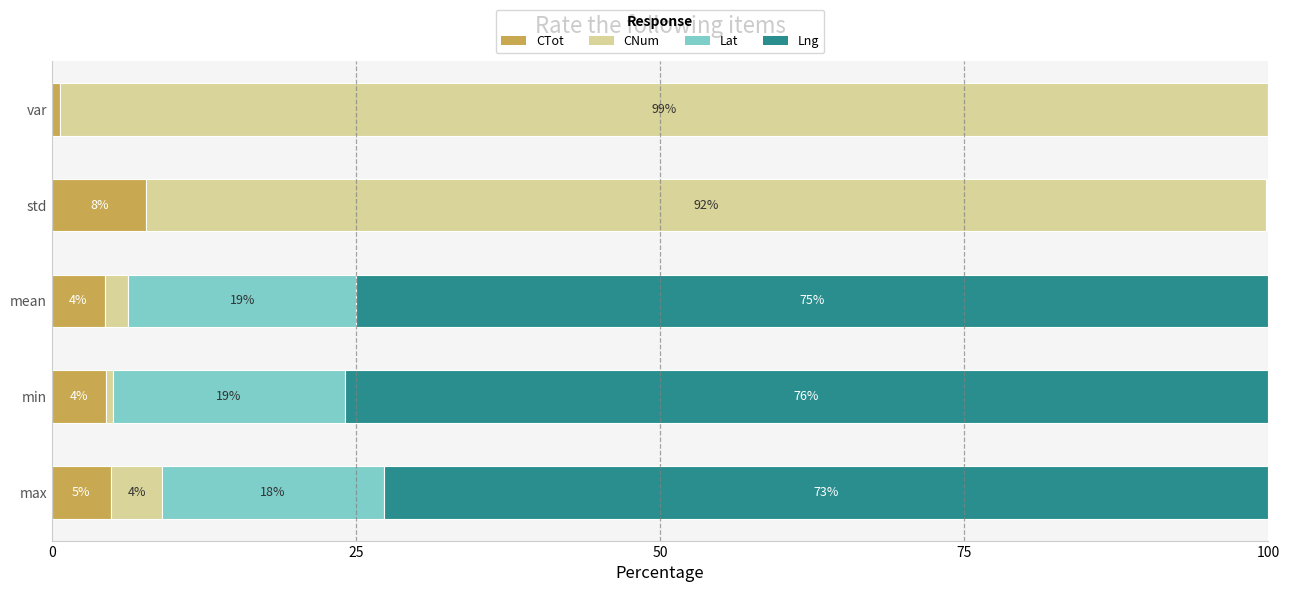

Which category has the highest value in the CTot series?

std